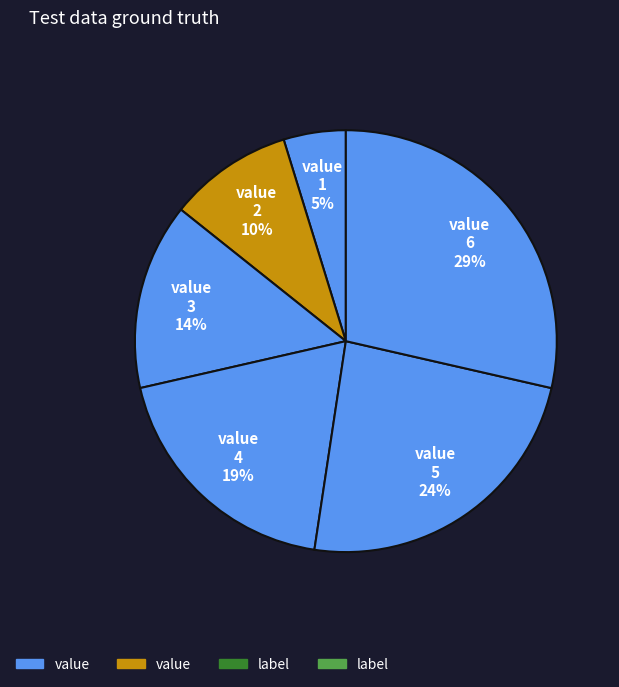

Count the number of slices in the pie.

6